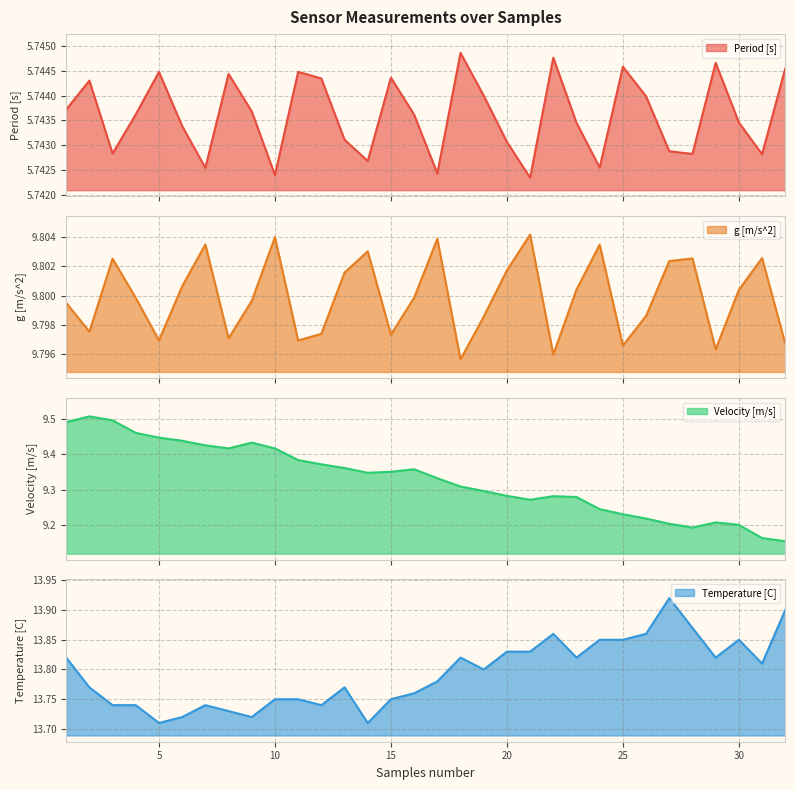

At how many categories does at least one series exceed 13?

32